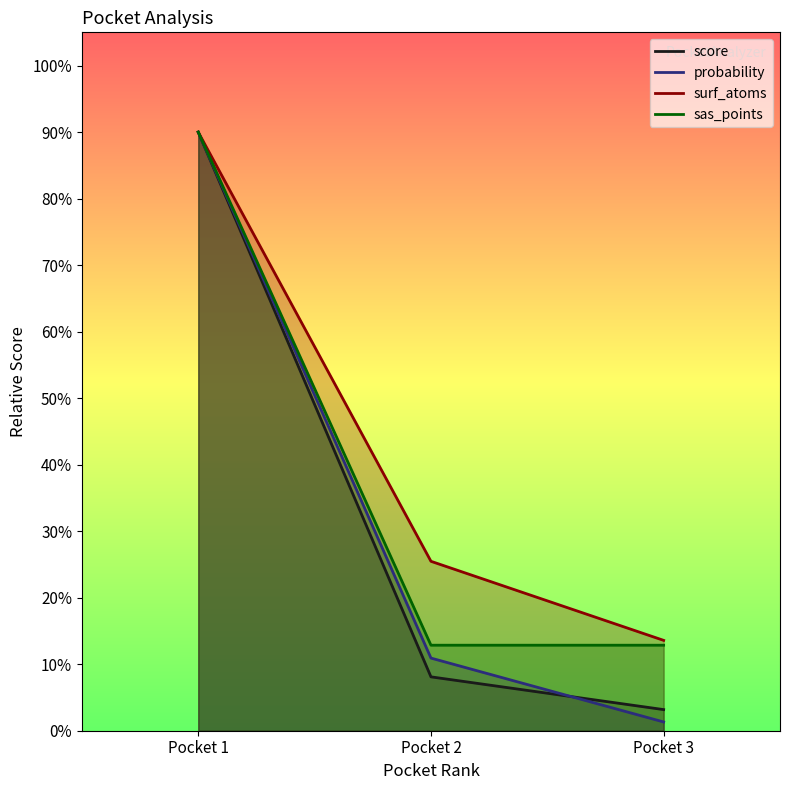

The value of probability at Pocket 3 is 2.3. True or false?

False